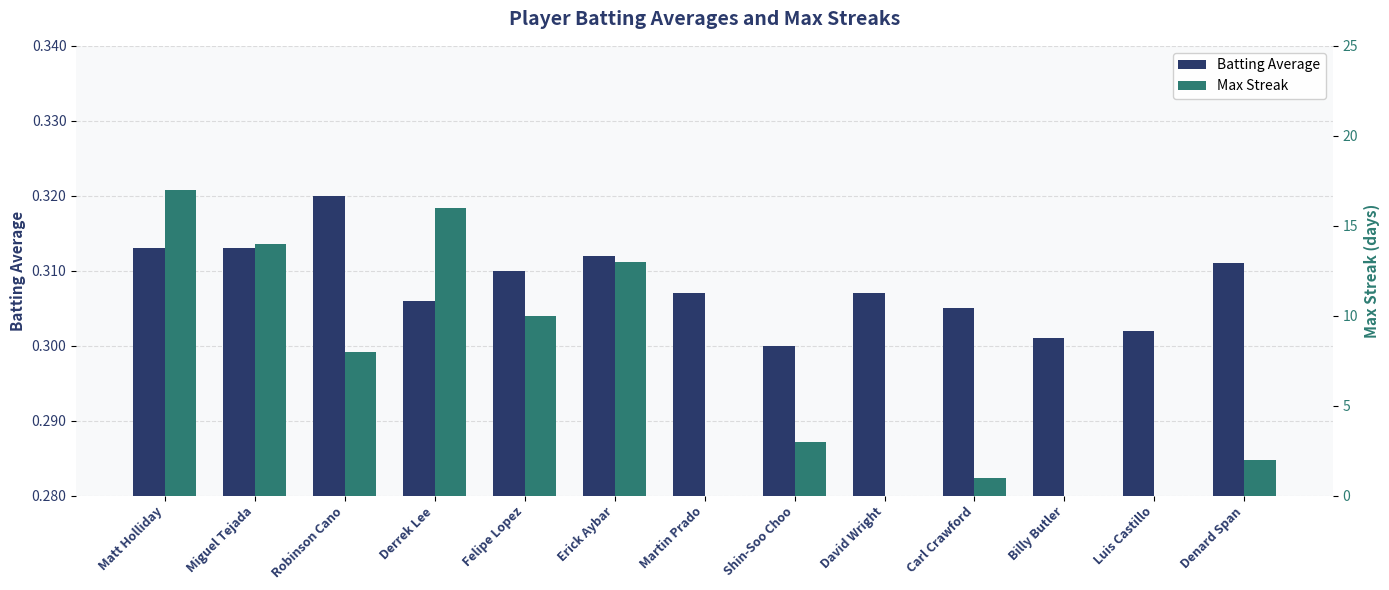

At how many categories does at least one series exceed 3?

6